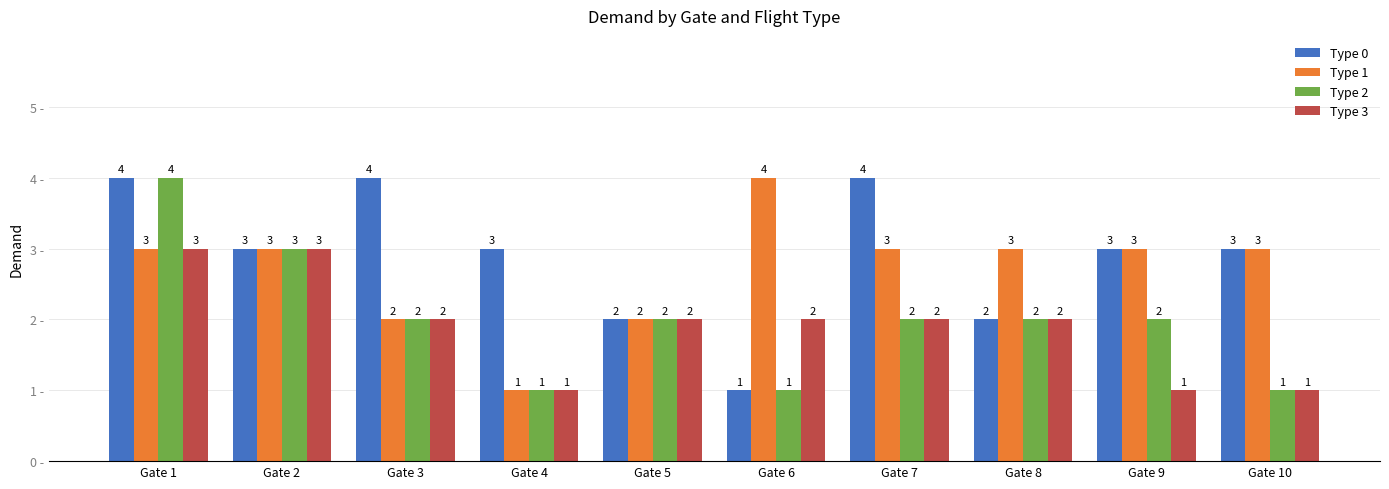

Is it true that Type 2 equals 5 at Gate 1?

False